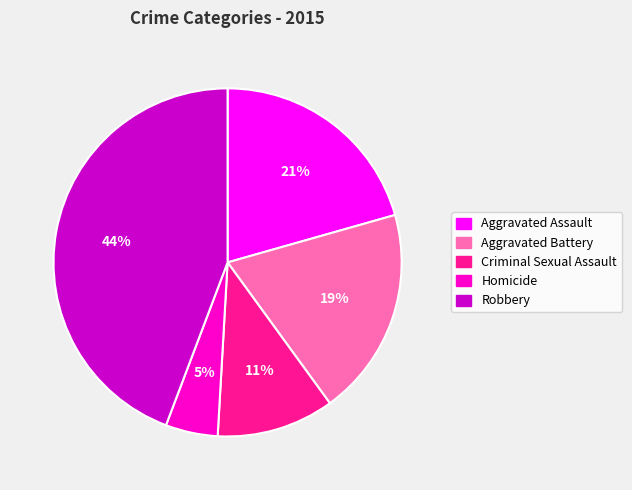

To the nearest percent, what percentage of the pie is Robbery?

44%